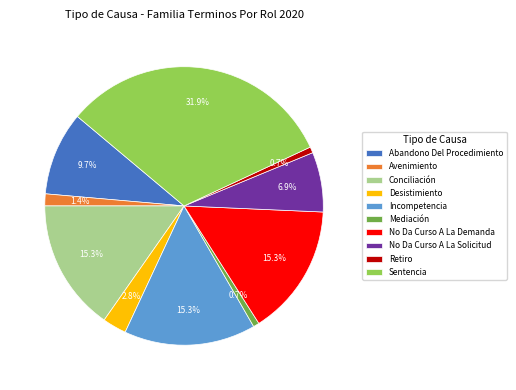

What is the largest slice in the pie chart?

Sentencia